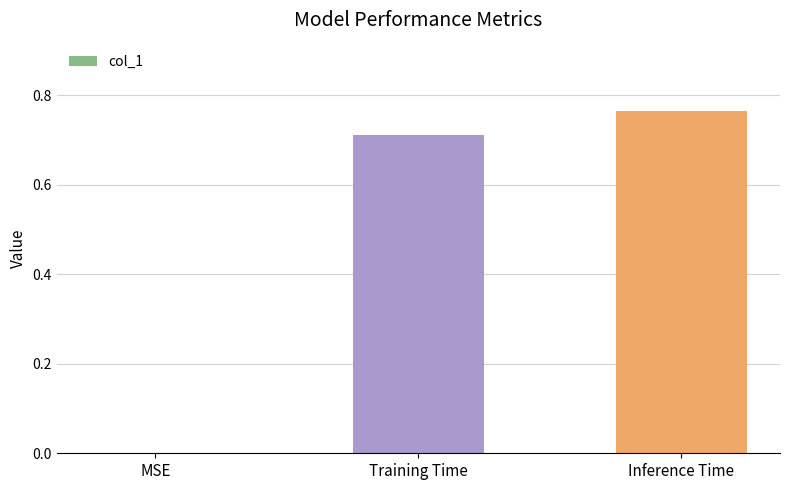

What is the average value?

0.5